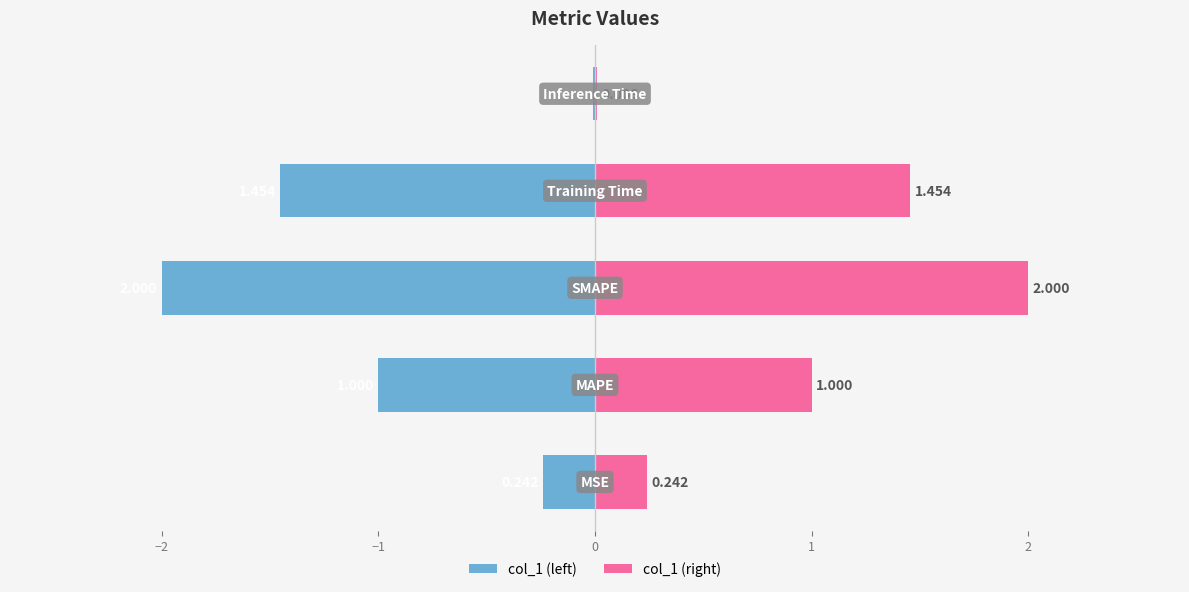

How many data points does each series have?

5